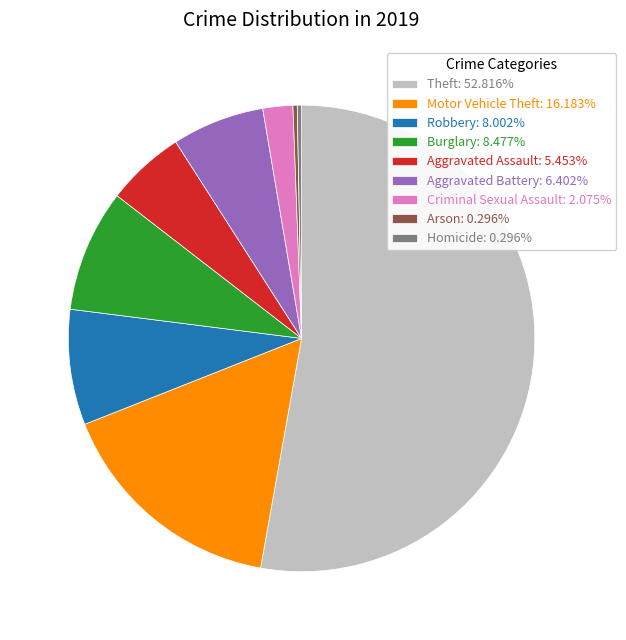

Combined, do Robbery and Aggravated Assault account for over 50%?

No